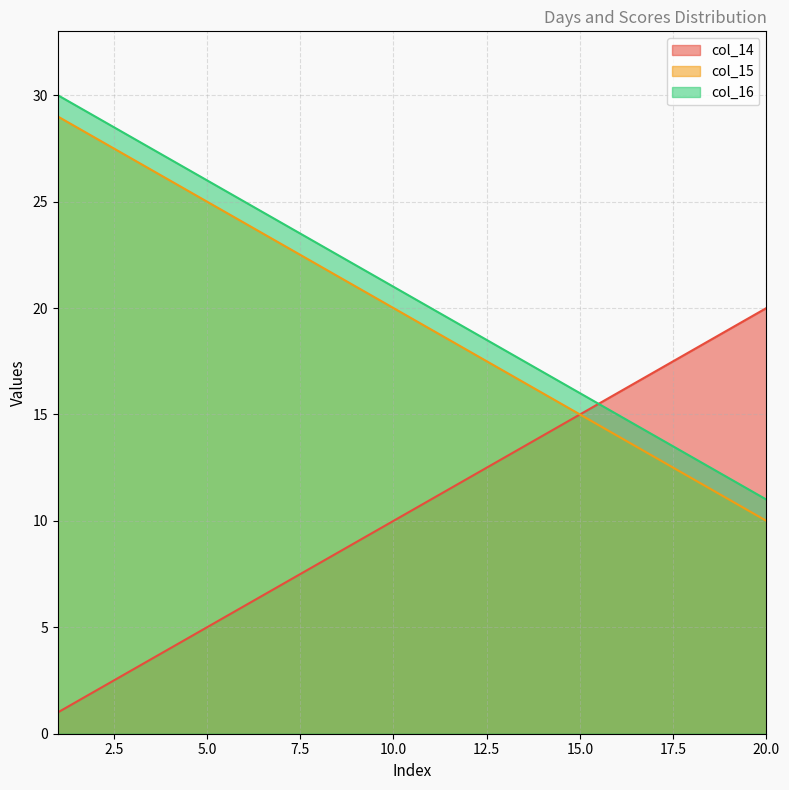

Reading right to left, list all the values displayed in this chart.

col_14: 20=20	19=19	18=18	17=17	16=16	15=15	14=14	13=13	12=12	11=11	10=10	9=9	8=8	7=7	6=6	5=5	4=4	3=3	2=2	1=1
col_15: 20=10	19=11	18=12	17=13	16=14	15=15	14=16	13=17	12=18	11=19	10=20	9=21	8=22	7=23	6=24	5=25	4=26	3=27	2=28	1=29
col_16: 20=11	19=12	18=13	17=14	16=15	15=16	14=17	13=18	12=19	11=20	10=21	9=22	8=23	7=24	6=25	5=26	4=27	3=28	2=29	1=30